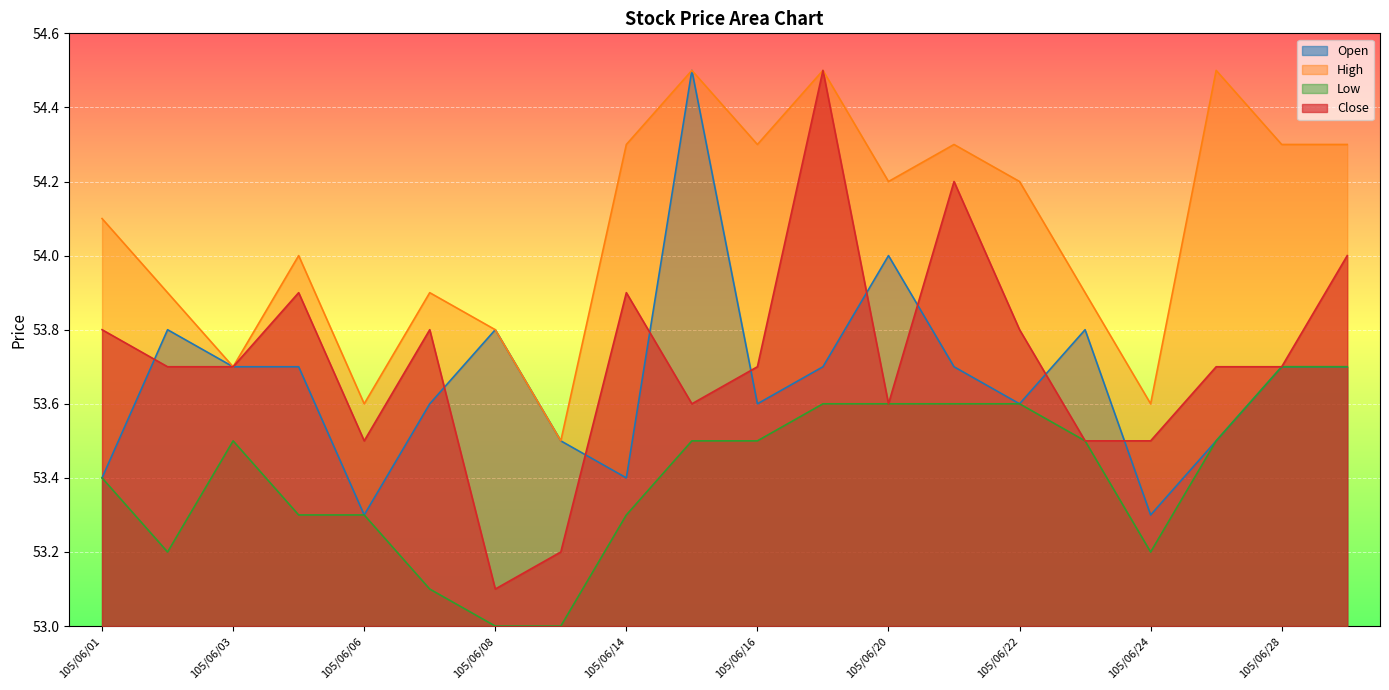

Rank the series by their maximum value, from highest to lowest.

Open, High, Close, Low